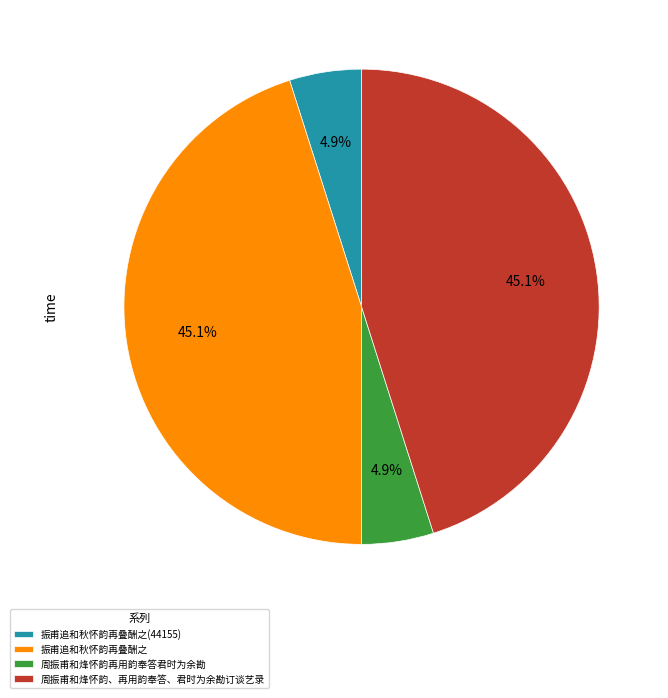

Combined, what portion of the pie is 振甫追和秋怀韵再叠酬之 and 周振甫和烽怀韵、再用韵奉答、君时为余勘订谈艺录?

90.2%